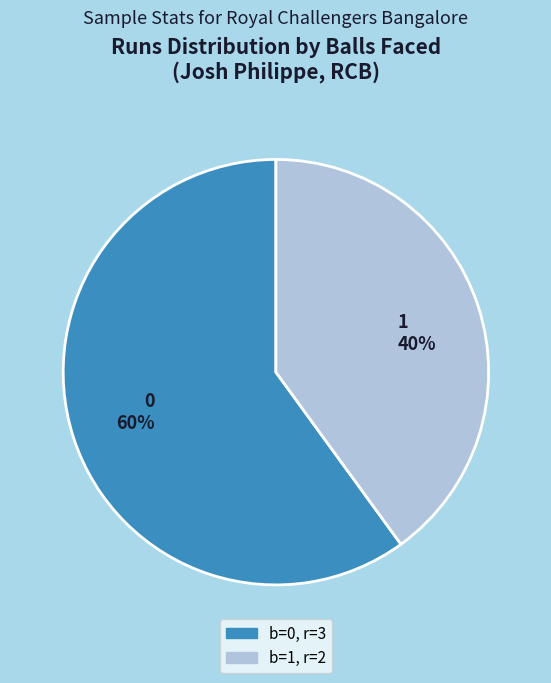

Do 1 40% and 0 60% together represent more than half of the pie?

Yes